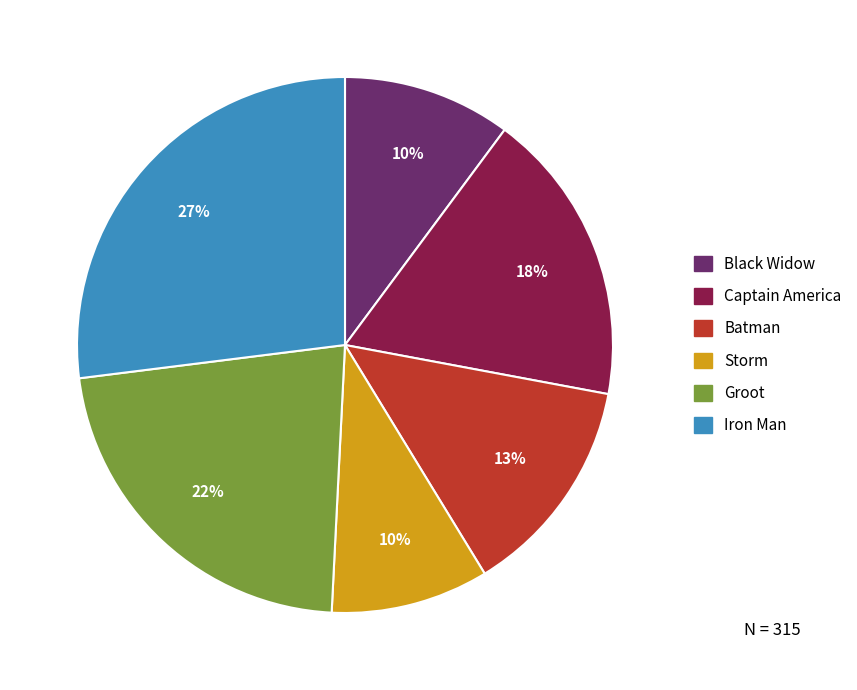

Between Iron Man and Storm, which is larger?

Iron Man